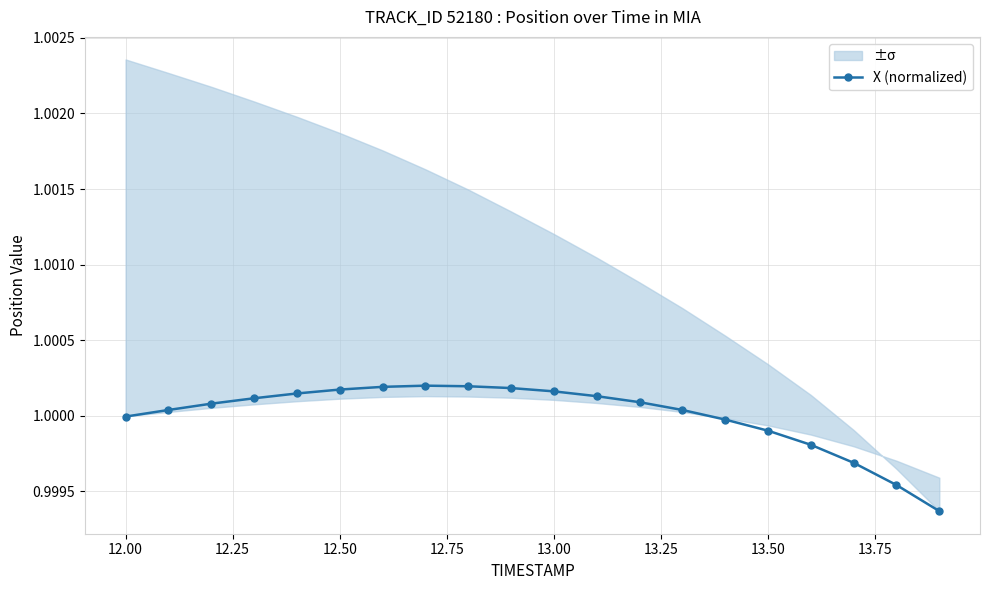

Count the number of values greater than 1.

13